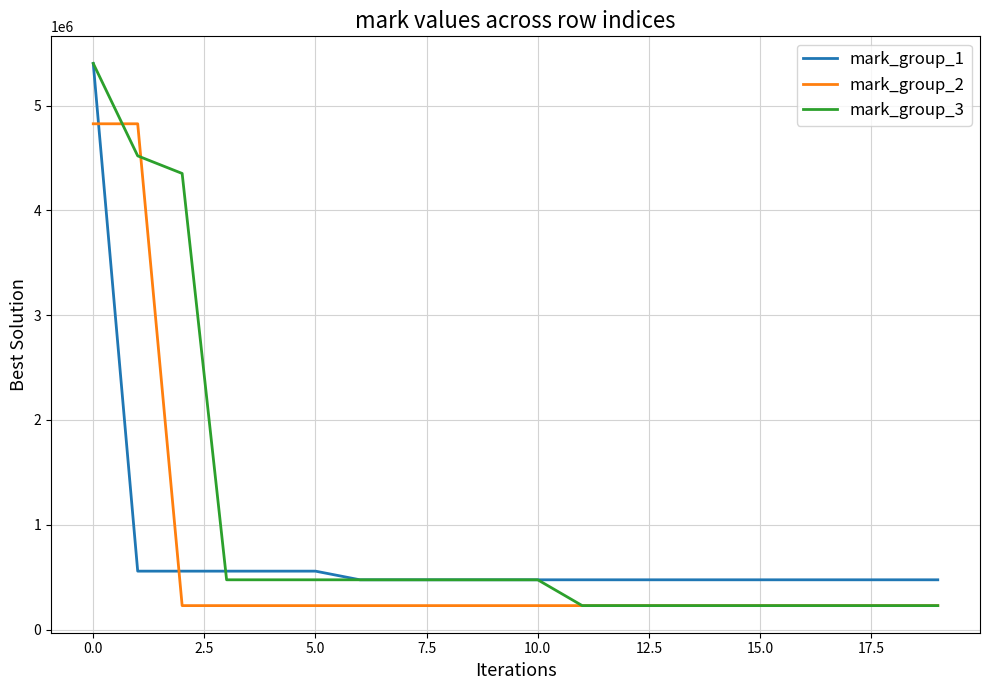

How many values in the mark_group_3 series are below 474511?

9